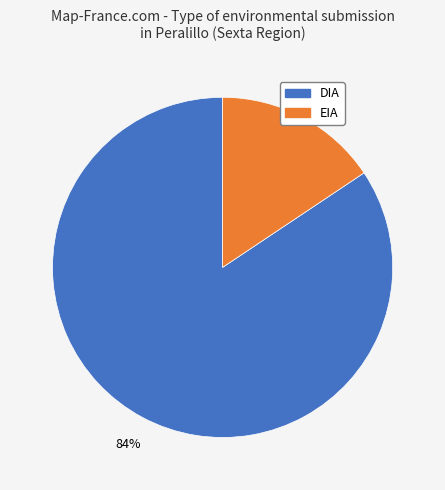

What percentage is the DIA slice, to the nearest percent?

84%